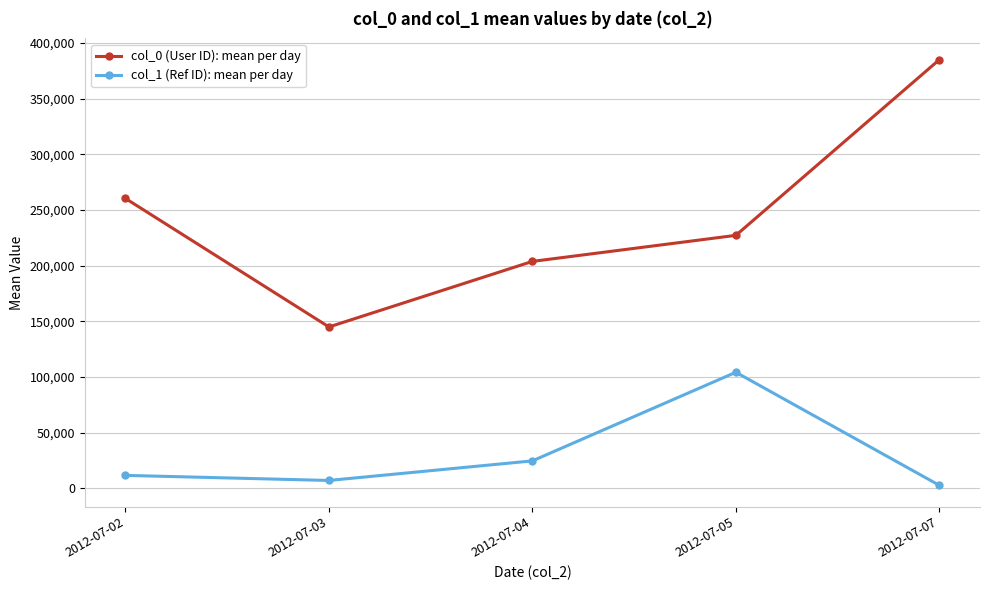

Rank the series at 2012-07-05 from lowest to highest value.

col_1 (Ref ID): mean per day, col_0 (User ID): mean per day